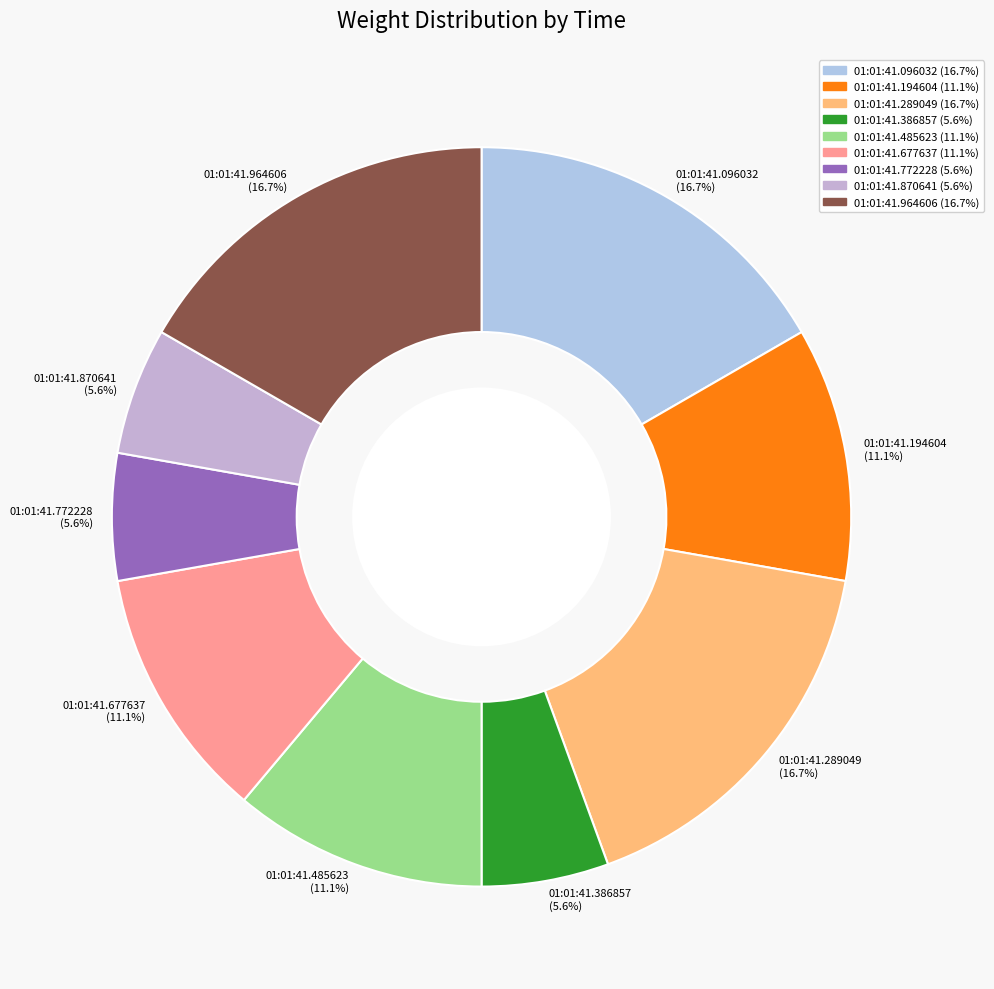

Count the number of slices in the pie.

9